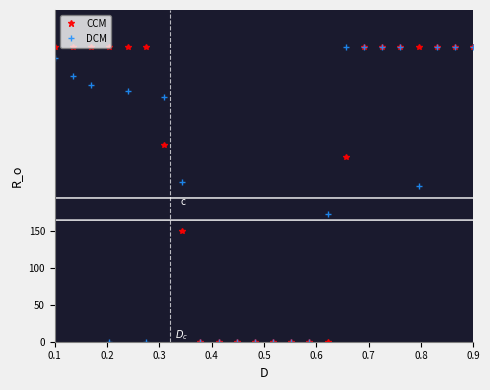

What is the greatest value displayed?

400.0